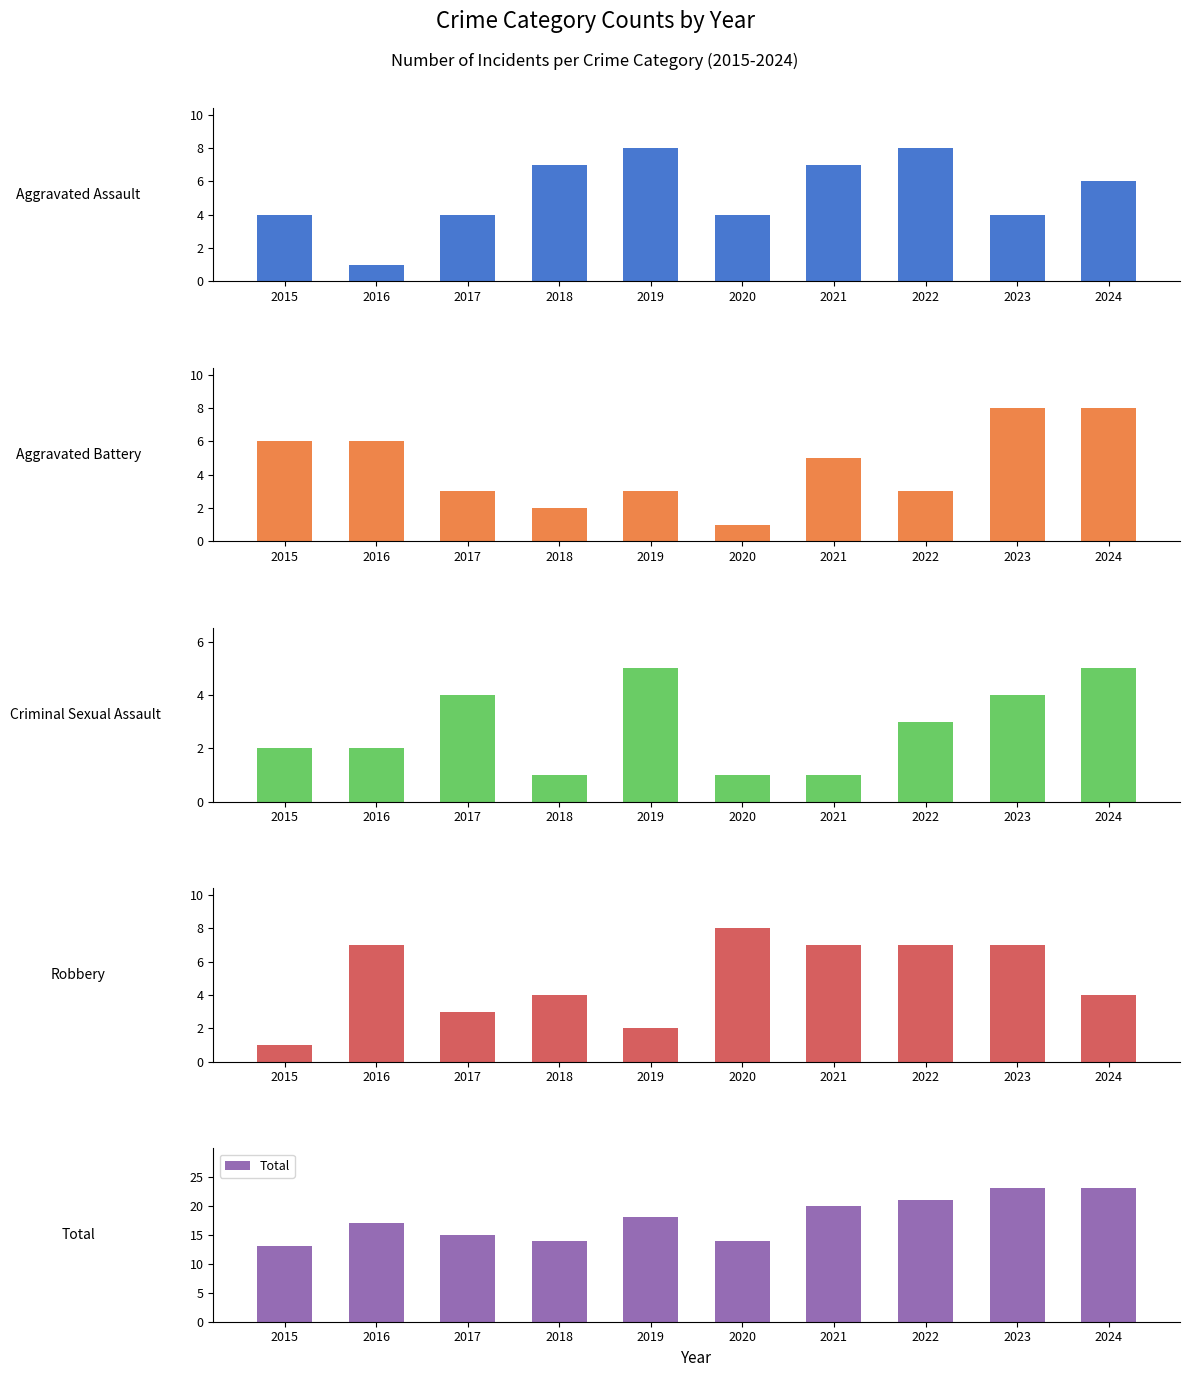

Count the number of data series in this chart.

5